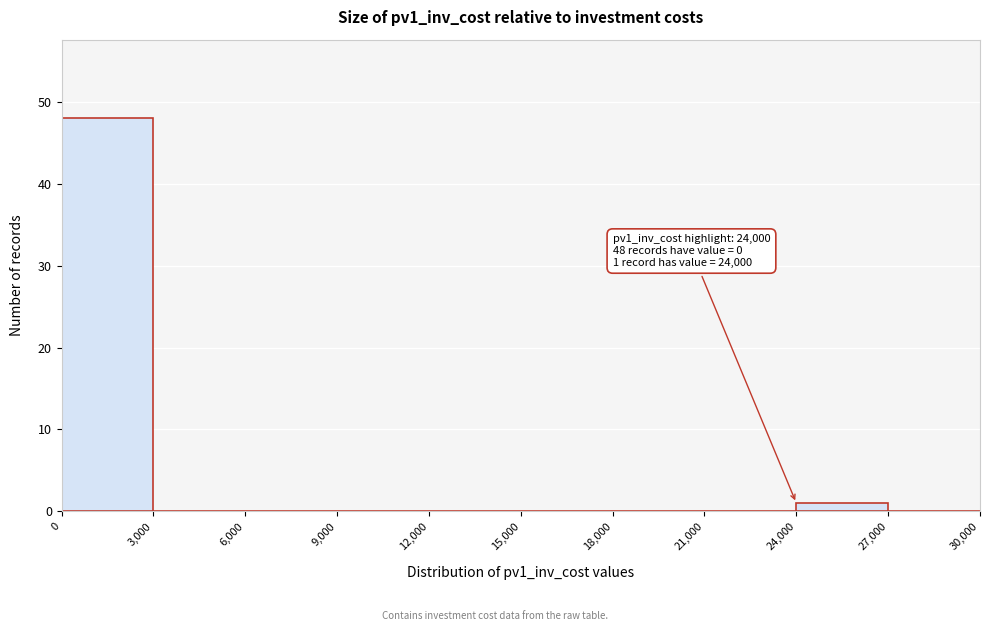

Which range on the x-axis has the tallest bar?

0 to 3,000